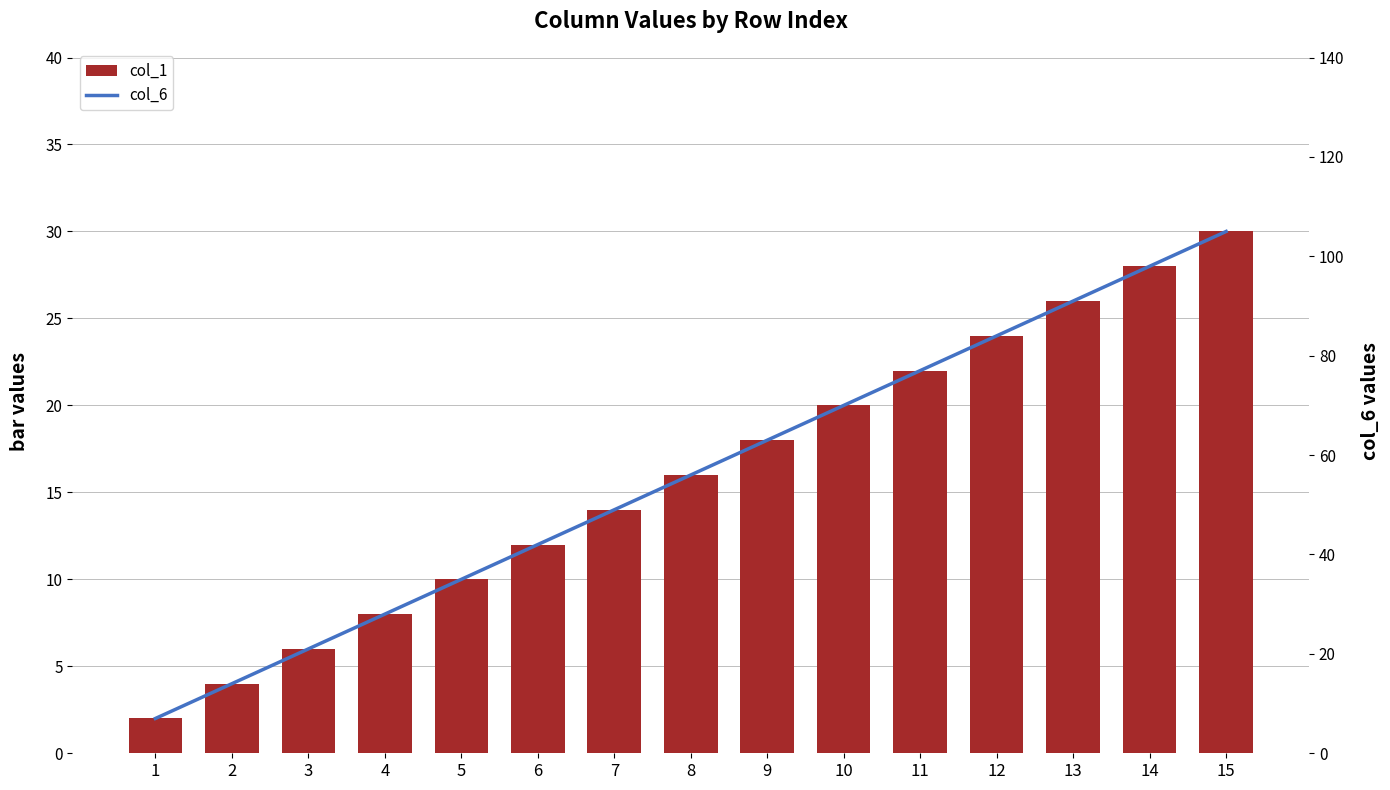

How many data points in col_6 are less than 56?

7